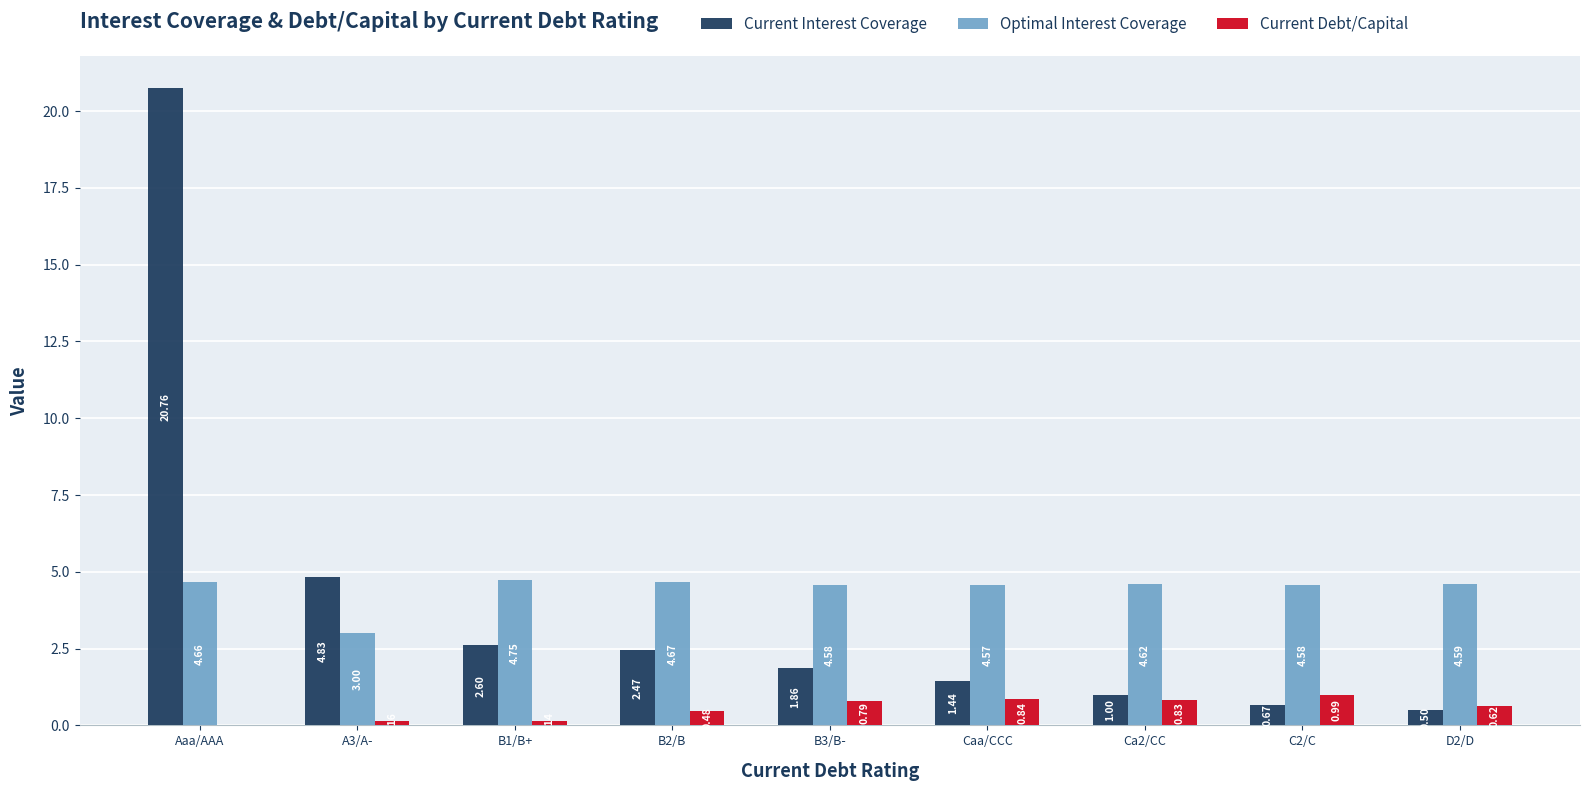

What is the total value across all series at Caa/CCC?

6.9